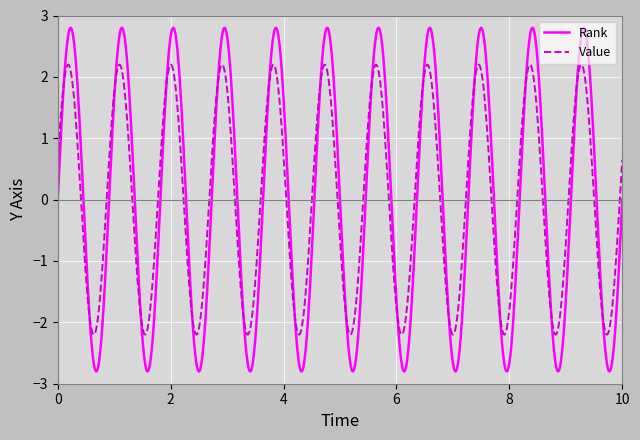

What is the minimum value shown in the chart?

-2.8